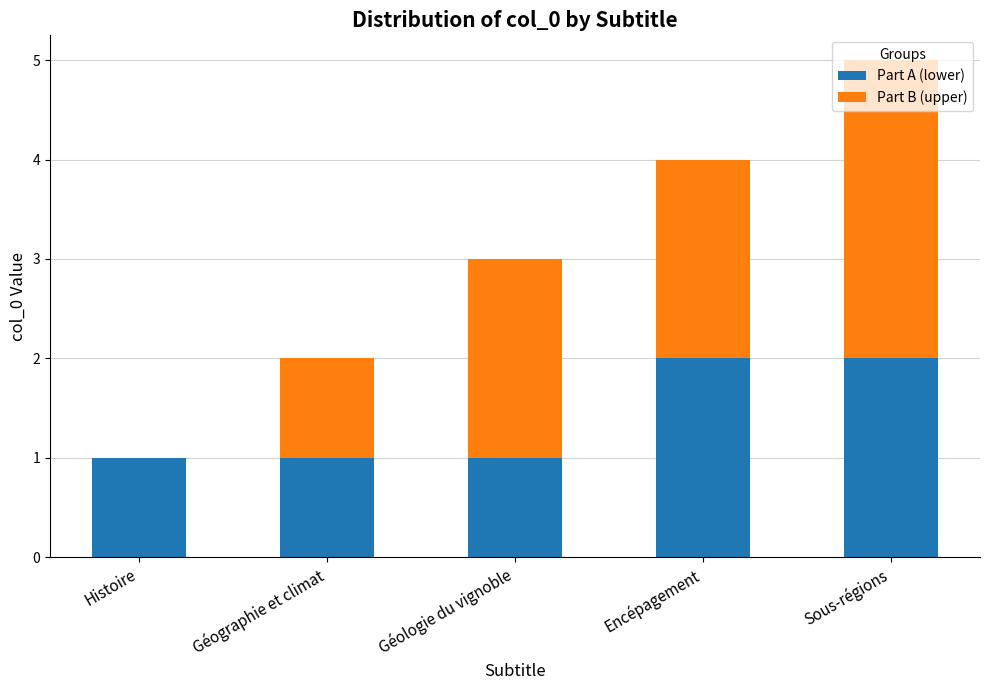

The Part A (lower) series shows 2 at Encépagement. True or false?

True